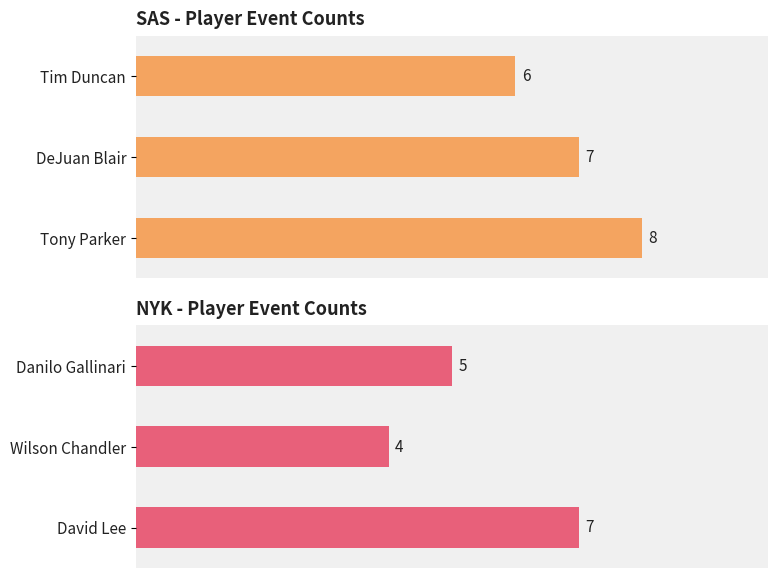

How many bars are there in total?

6